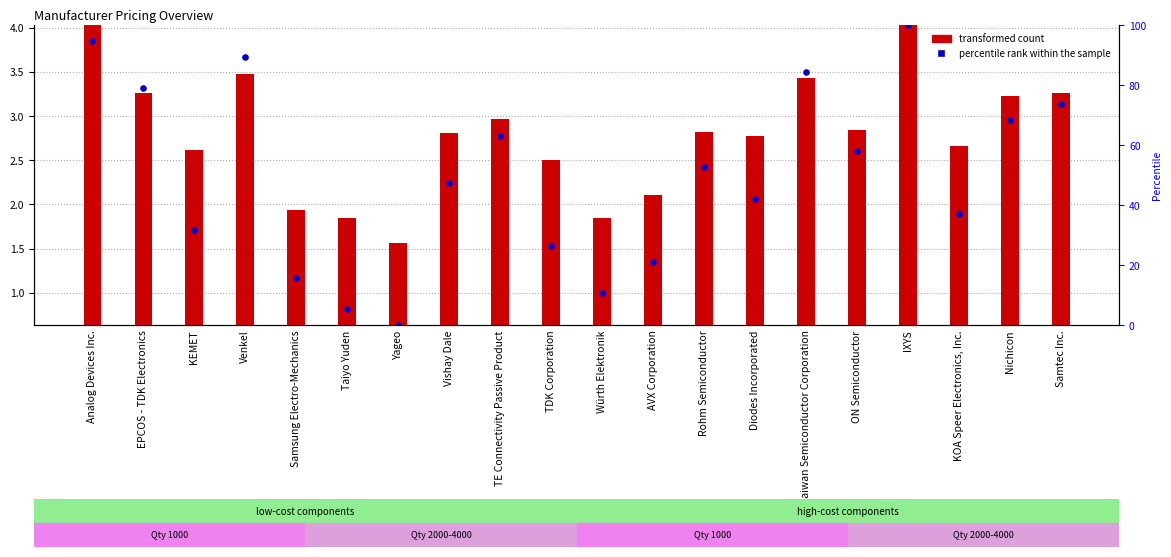

Approximately how many times larger is the value at Venkel compared to Vishay Dale?

1.3